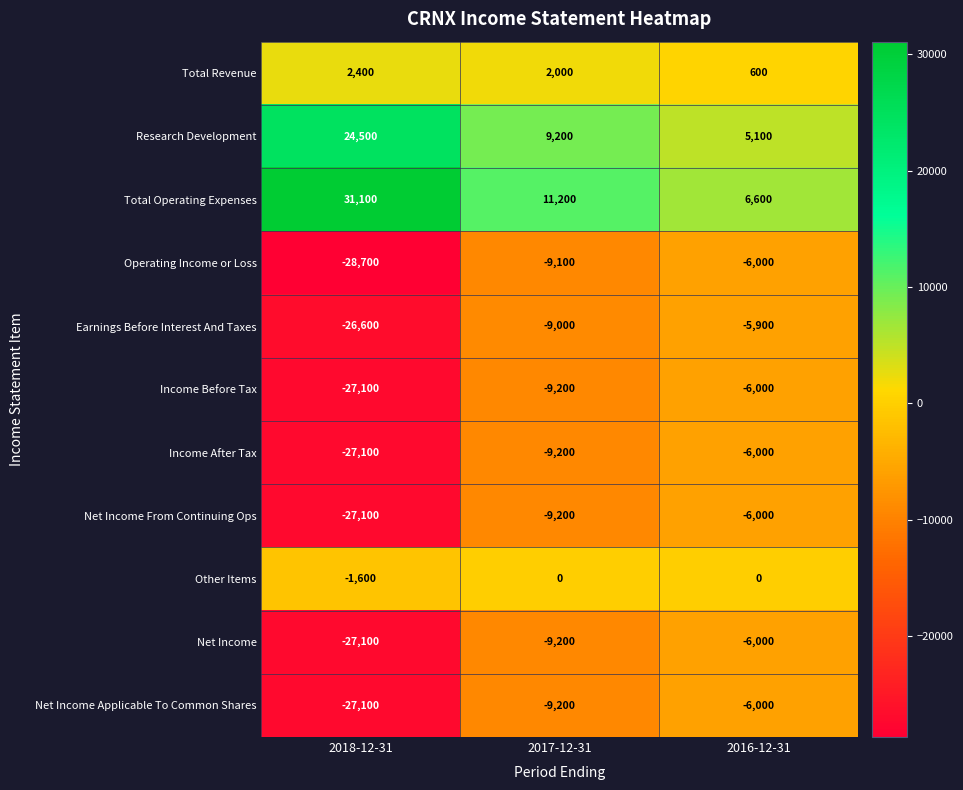

True or false: Net Income From Continuing Ops has a value of -9798 at 2018-12-31.

False